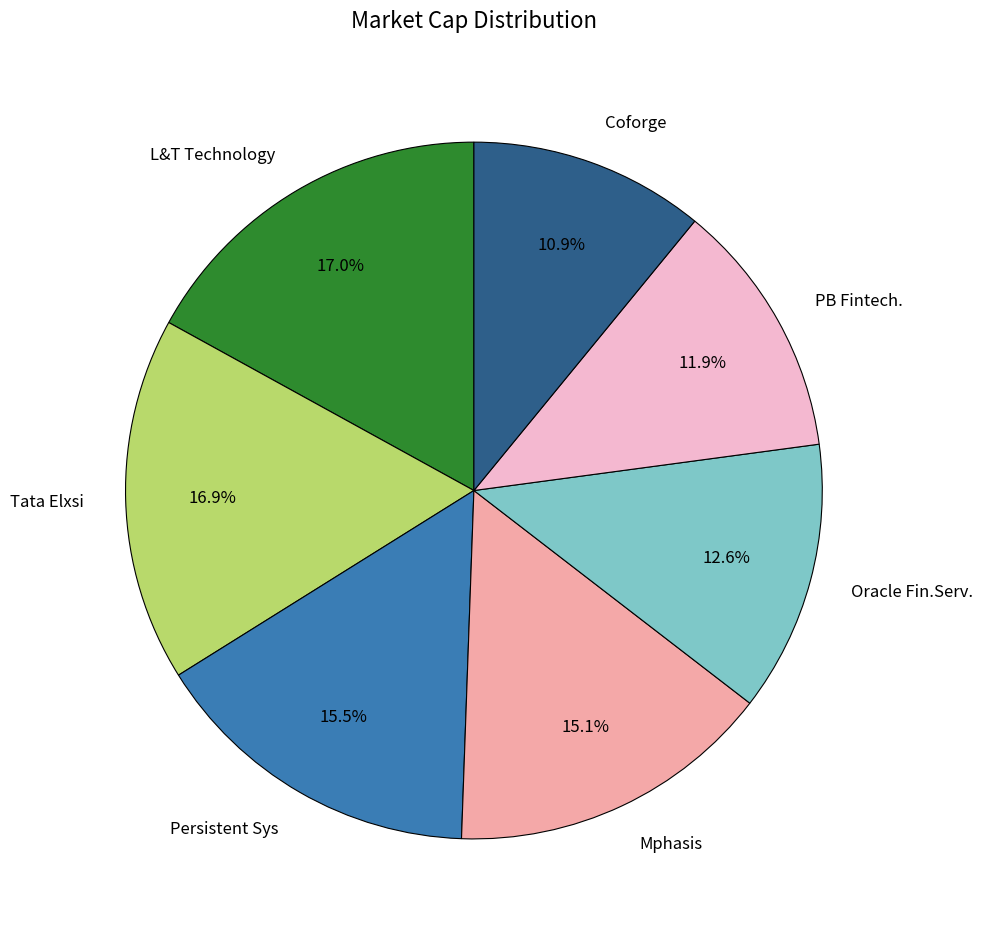

What percentage is the L&T Technology slice, to the nearest percent?

17%